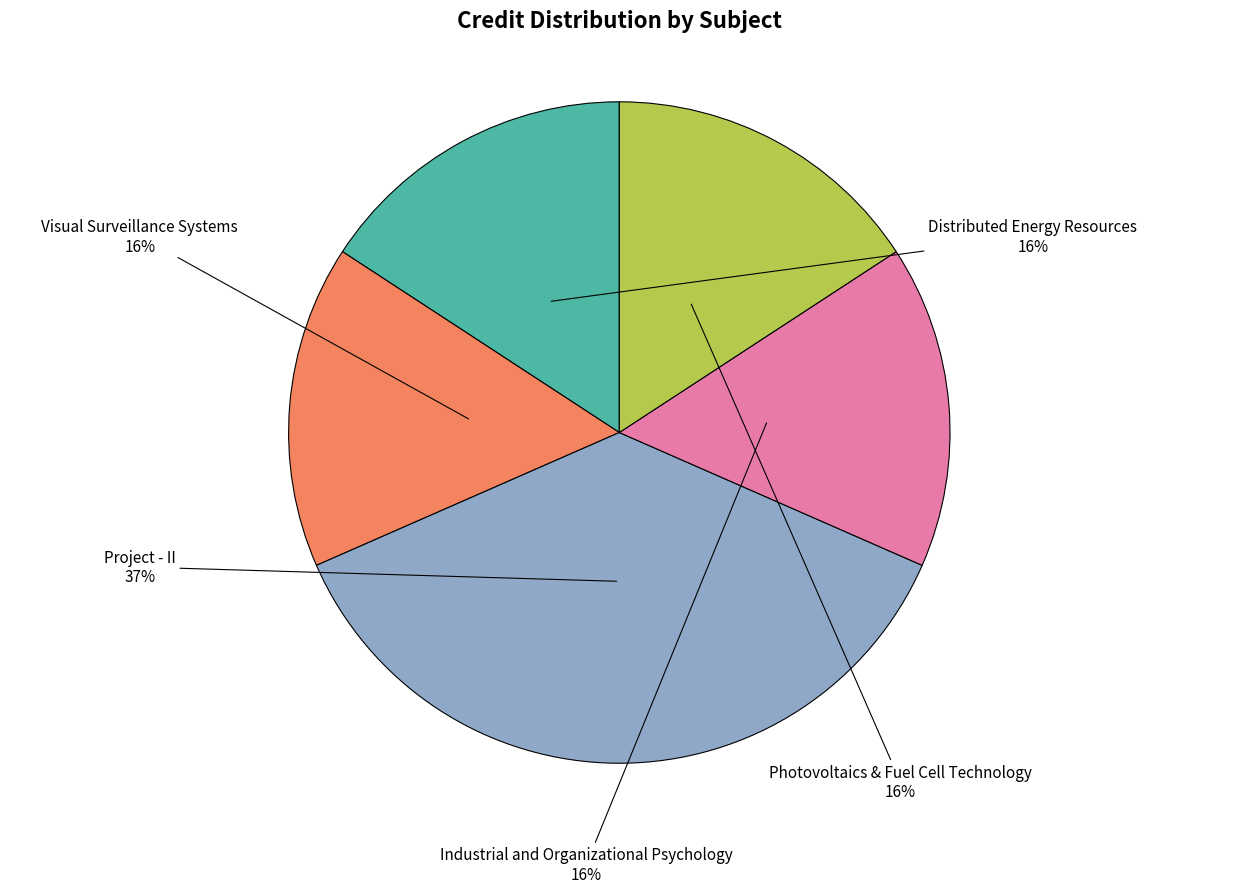

Does any single category account for the majority?

No